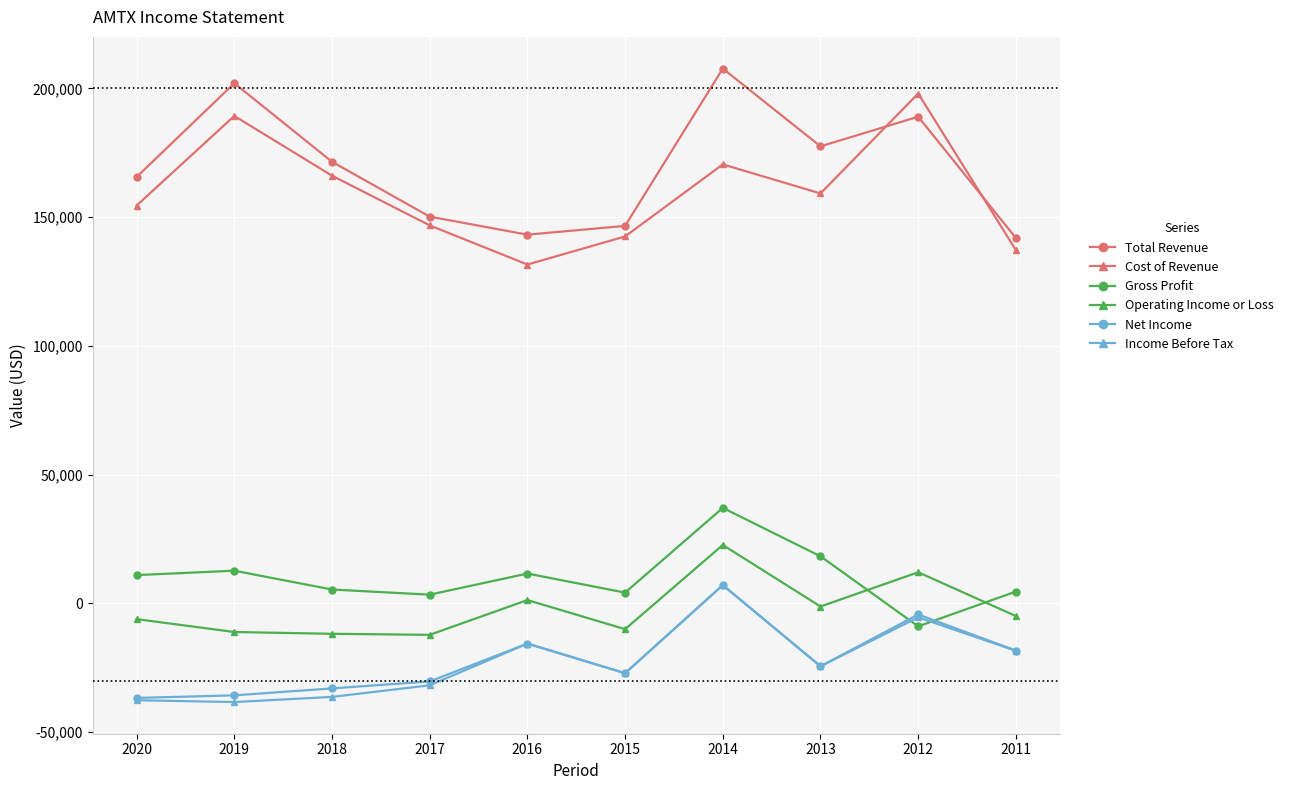

At how many categories does at least one series exceed 81657?

10